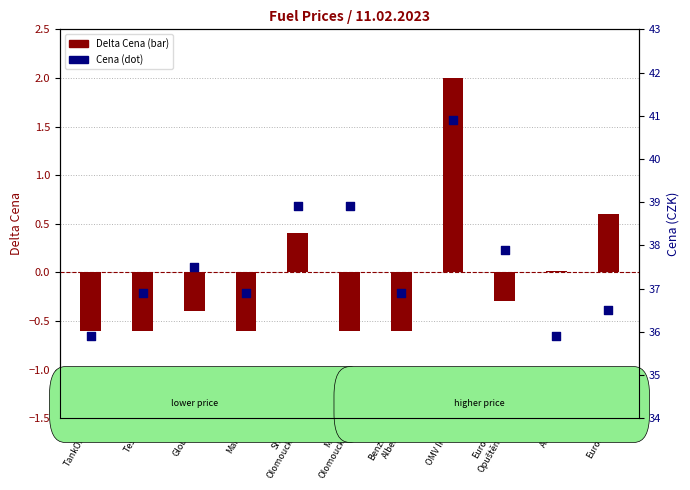

Which series reaches the minimum Y coordinate?

Delta Cena